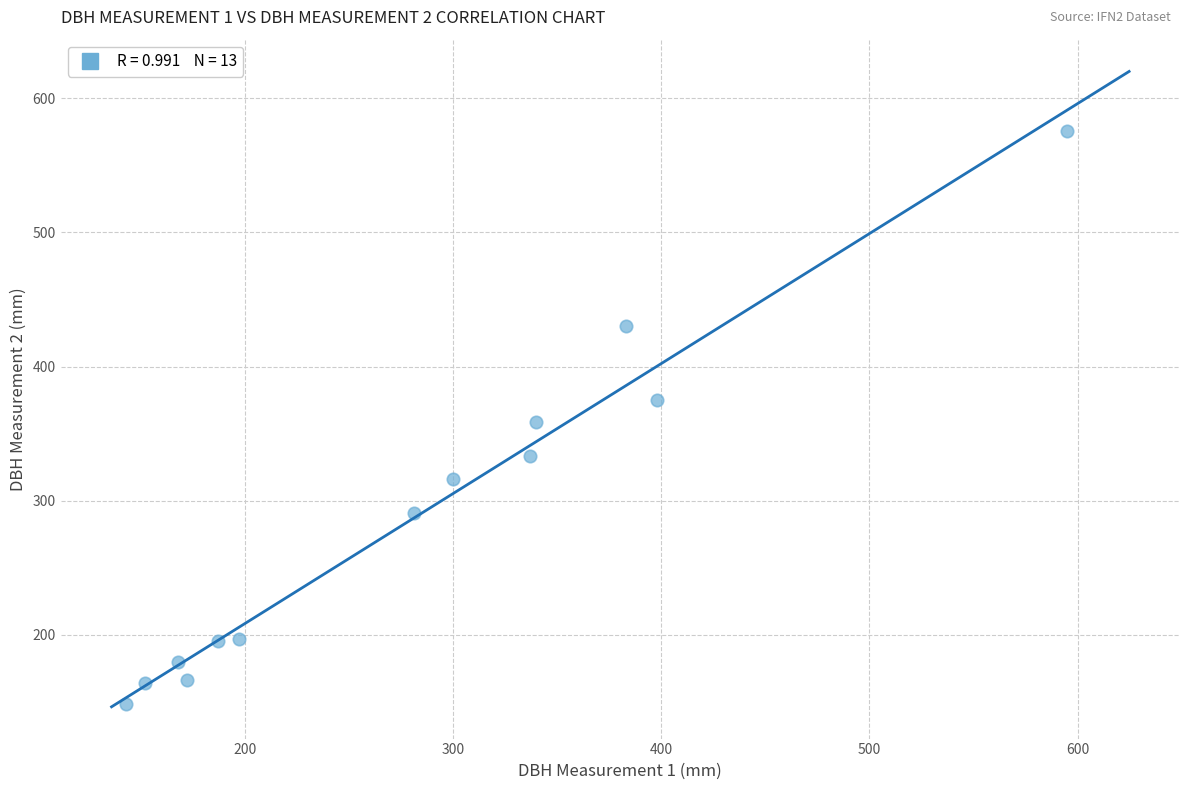

What is the range of X values (max minus min)?

452